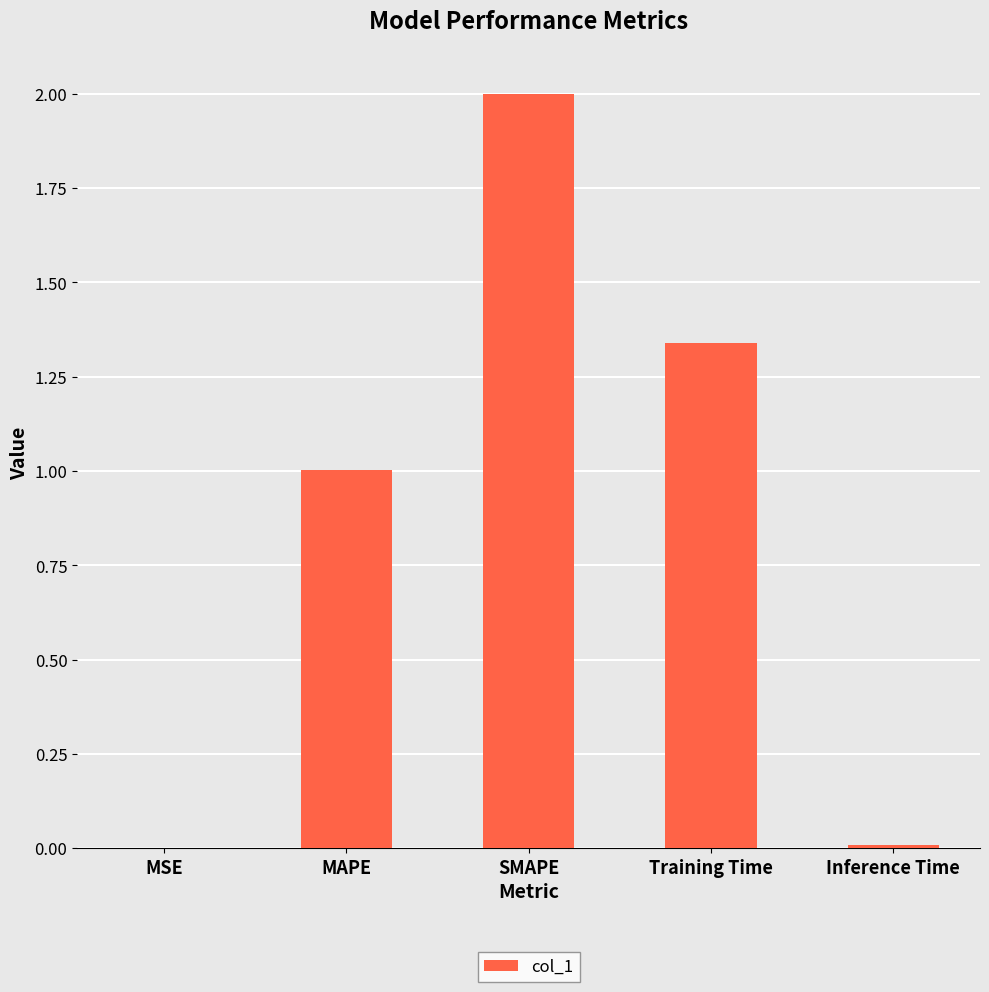

At which category does the chart reach its peak across all series?

SMAPE